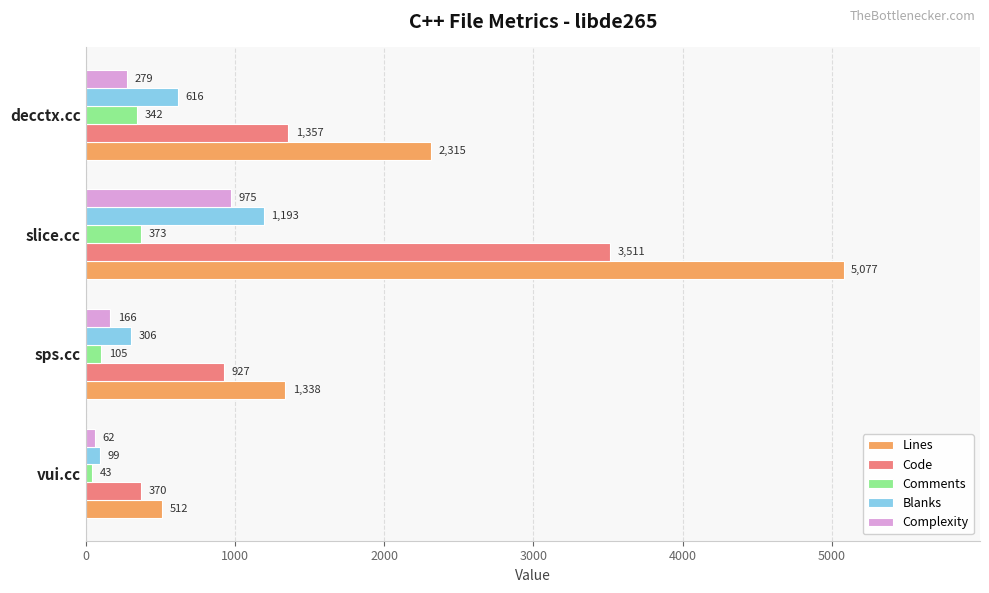

How many data points in Comments are less than 342?

2